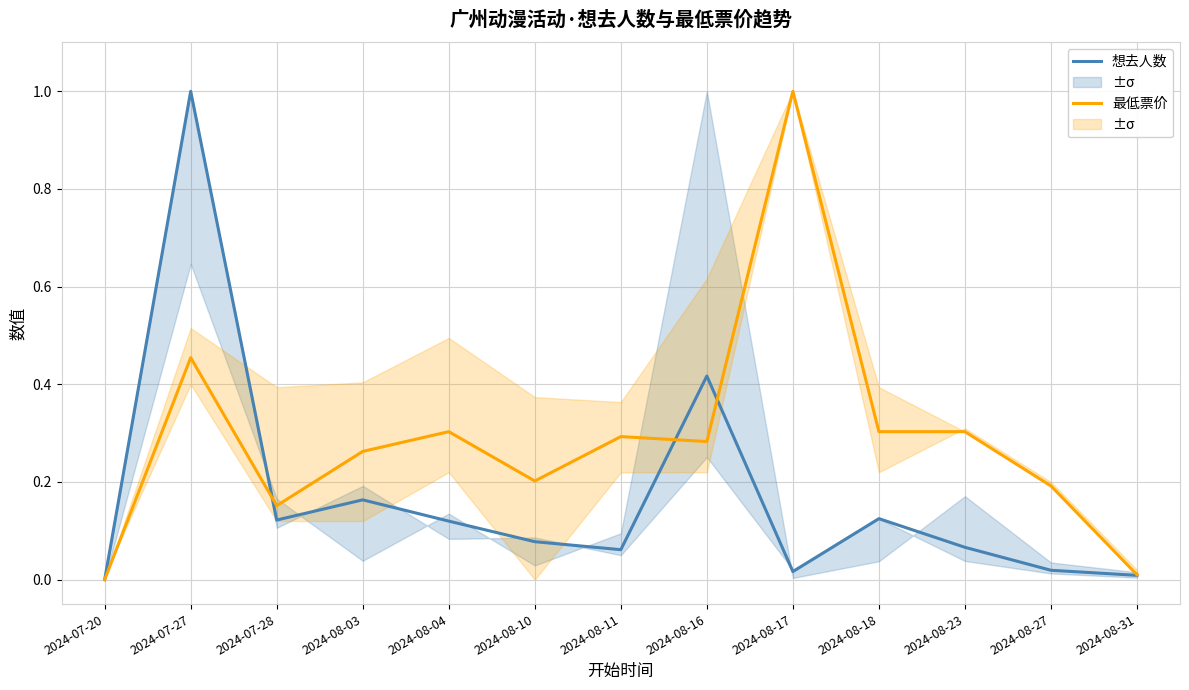

What is the highest value of the 想去人数 series?

1.0